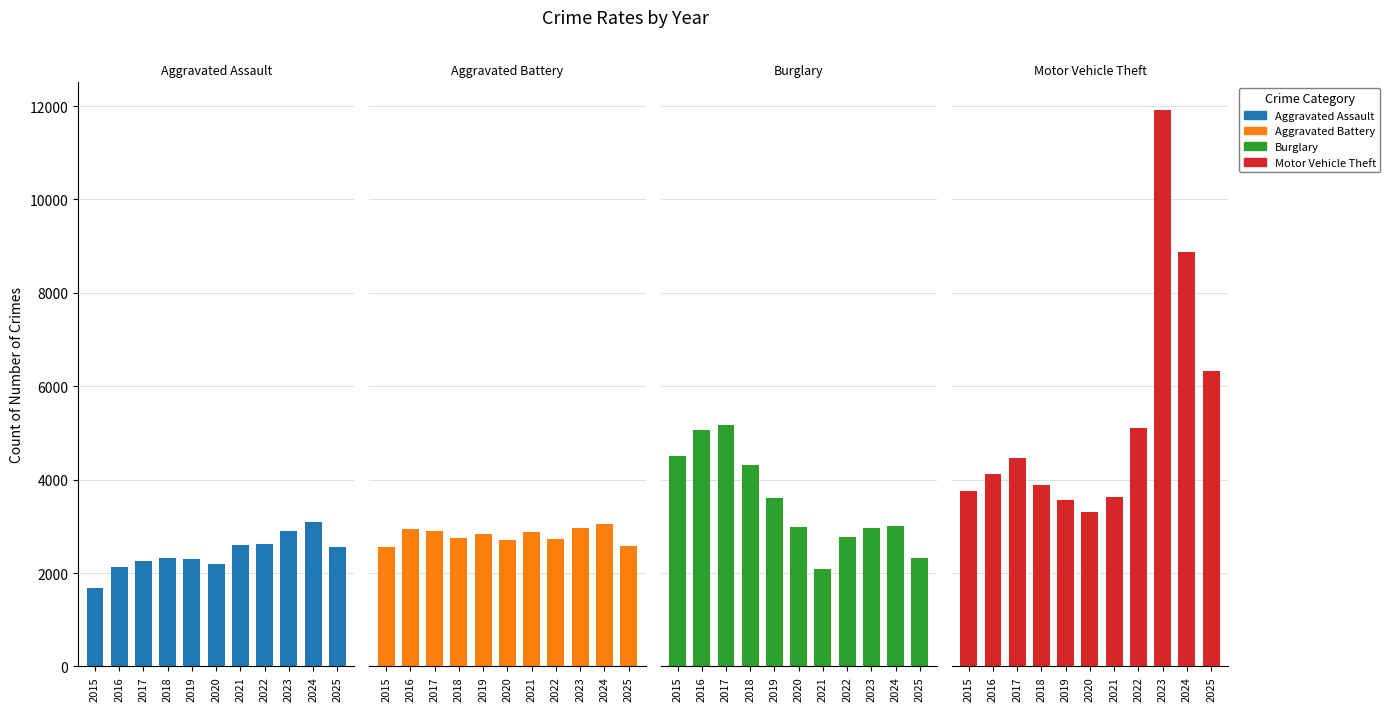

What is the difference between the Burglary values at 2022 and 2017?

2398